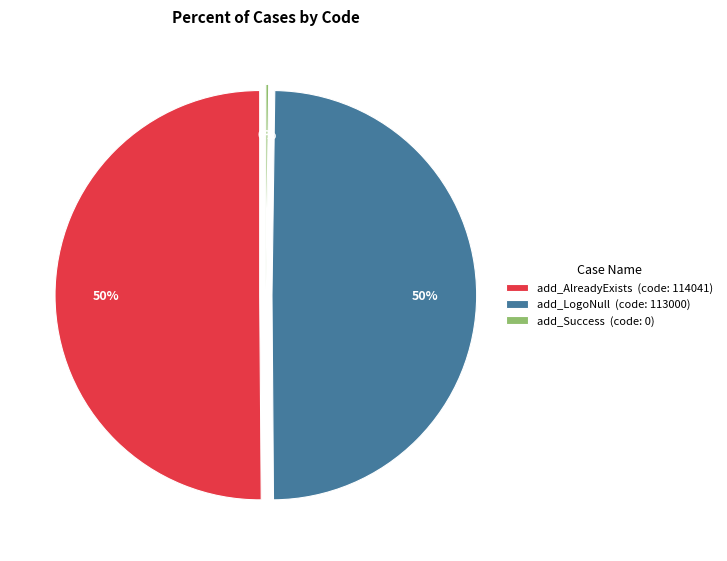

Is the sum of add_LogoNull and add_Success greater than half?

No